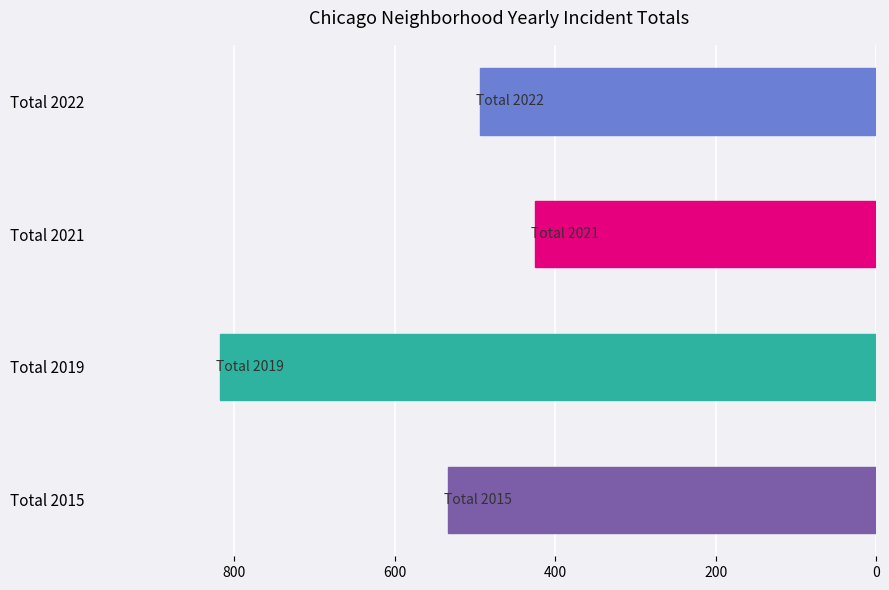

At which label is the value closest to 621?

Total 2015